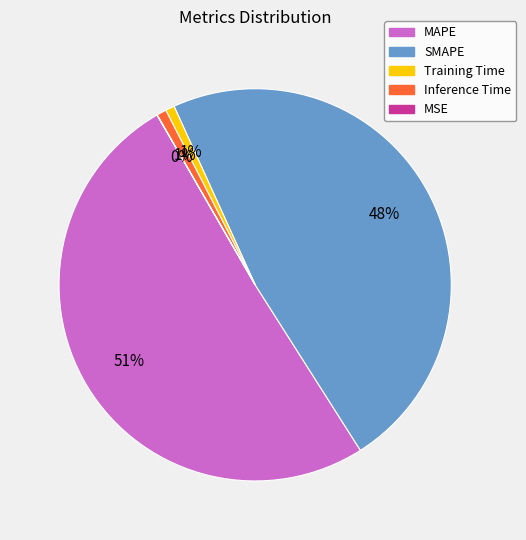

Rank the categories by value from highest to lowest.

MAPE, SMAPE, Inference Time, Training Time, MSE